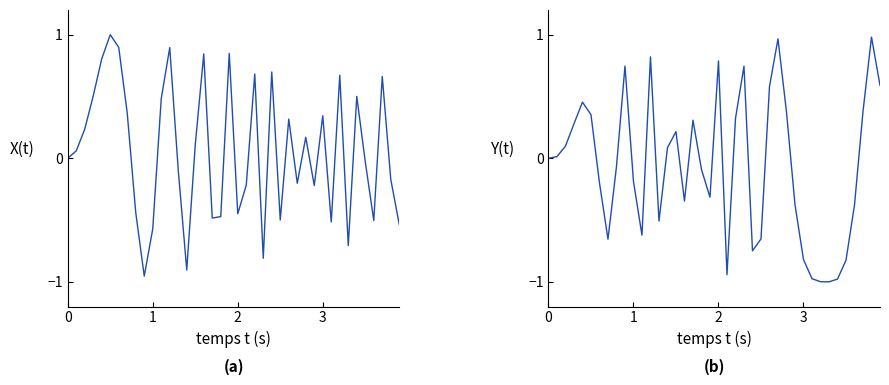

Is this an area chart (filled region under the line)?

No